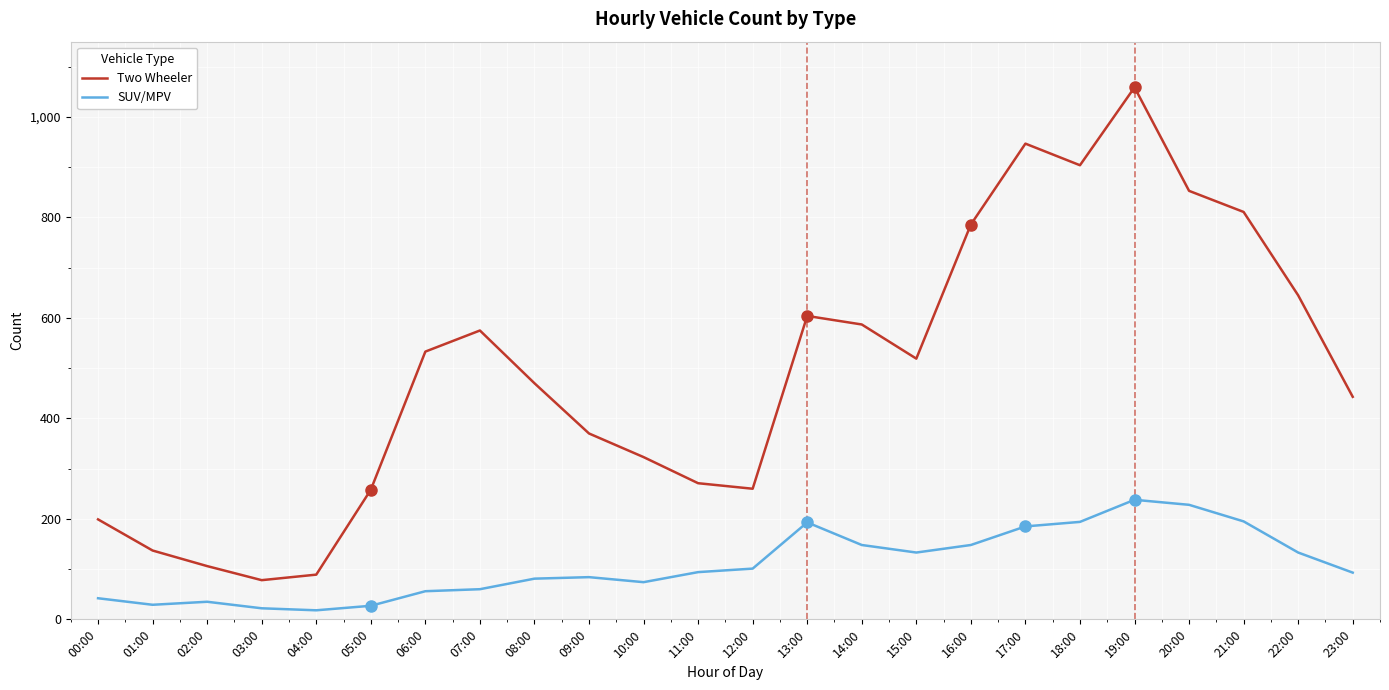

What is the sum of the SUV/MPV values at 11:00 and 01:00?

123